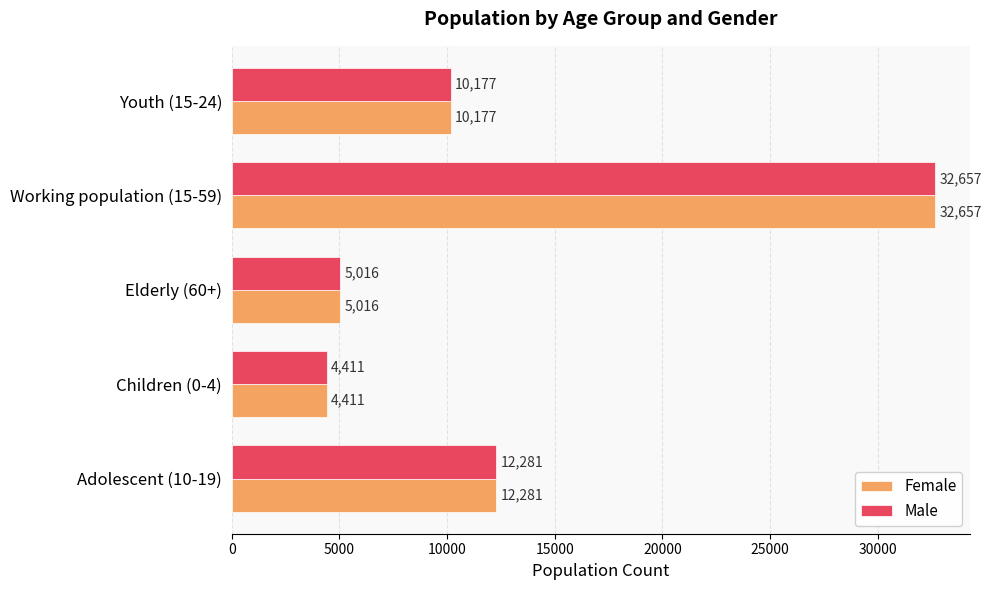

Is it true that Male equals 5016 at Elderly (60+)?

True